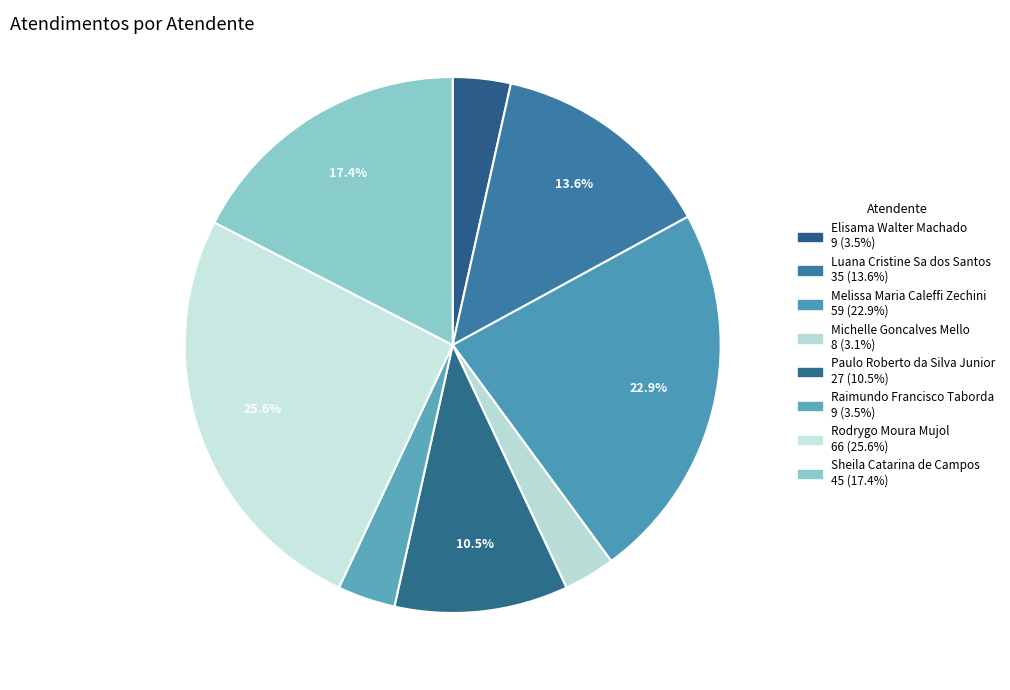

To the nearest percent, what percentage of the pie is Elisama Walter Machado?

3%